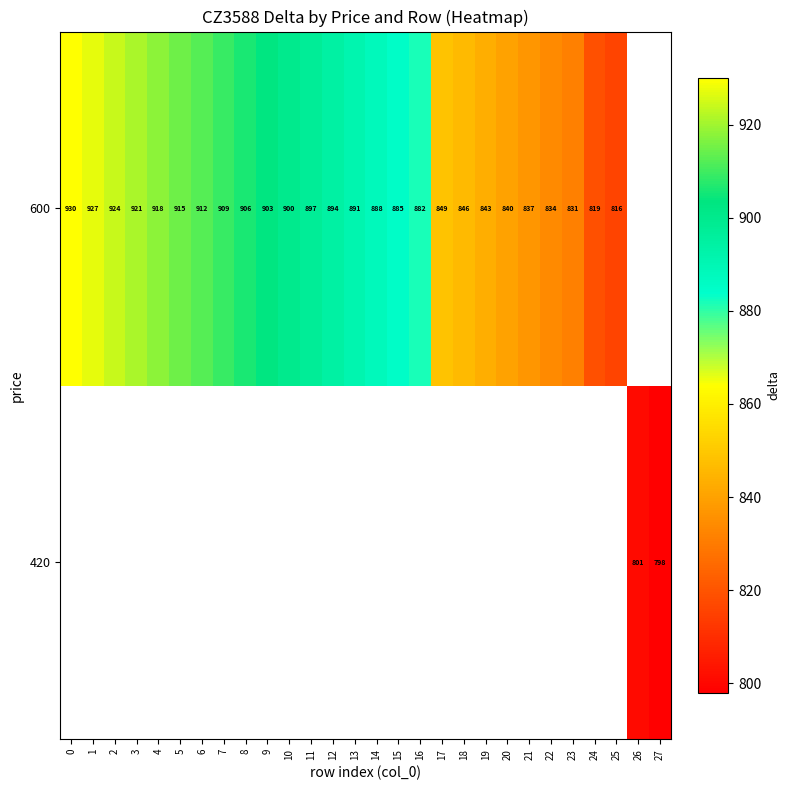

Is it true that 600 equals 930 at 0?

True